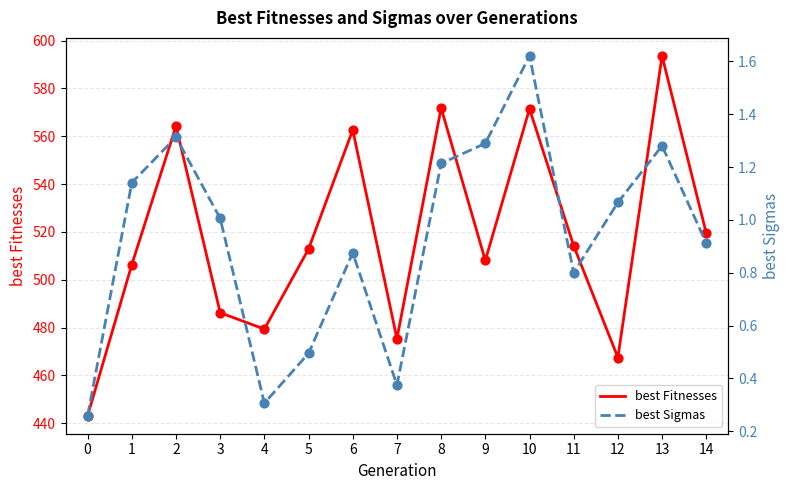

At how many categories does at least one series exceed 359?

15